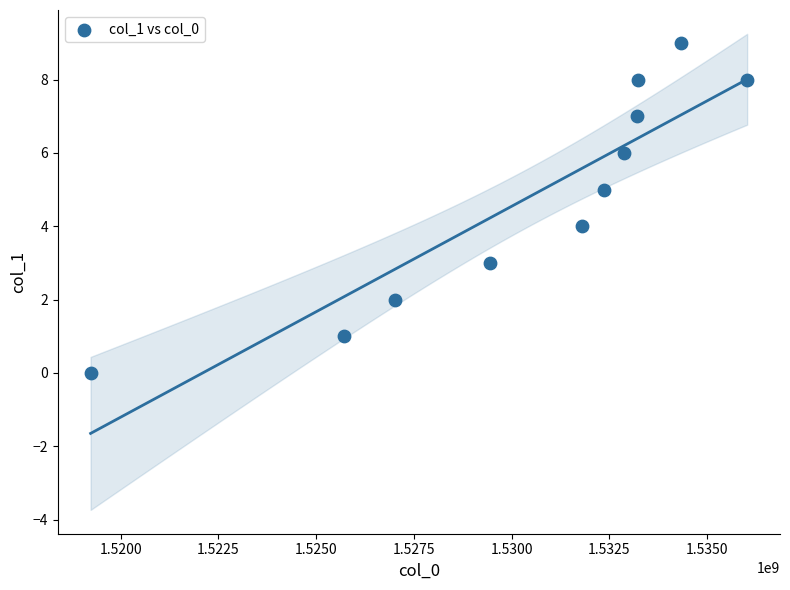

What is the range of X values (max minus min)?

16796887